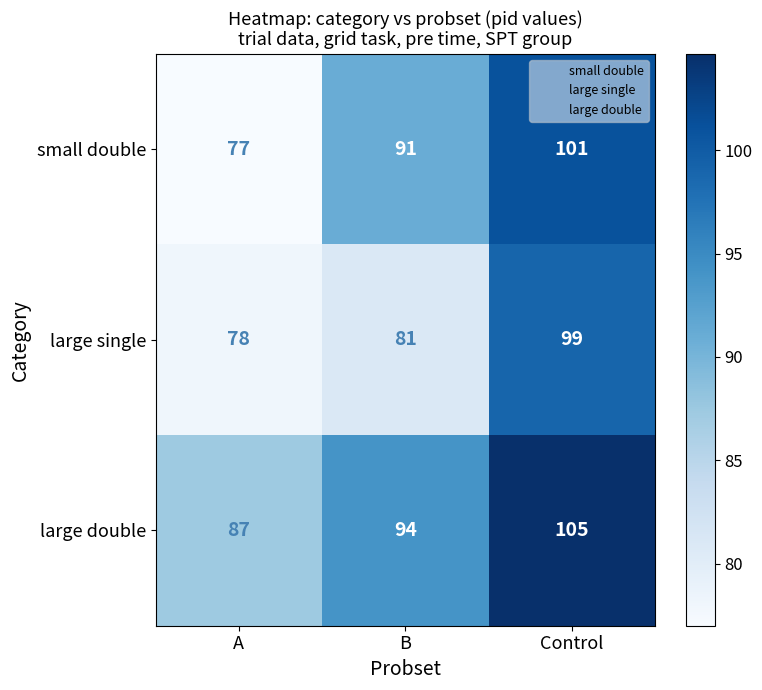

How many data points does each series have?

3